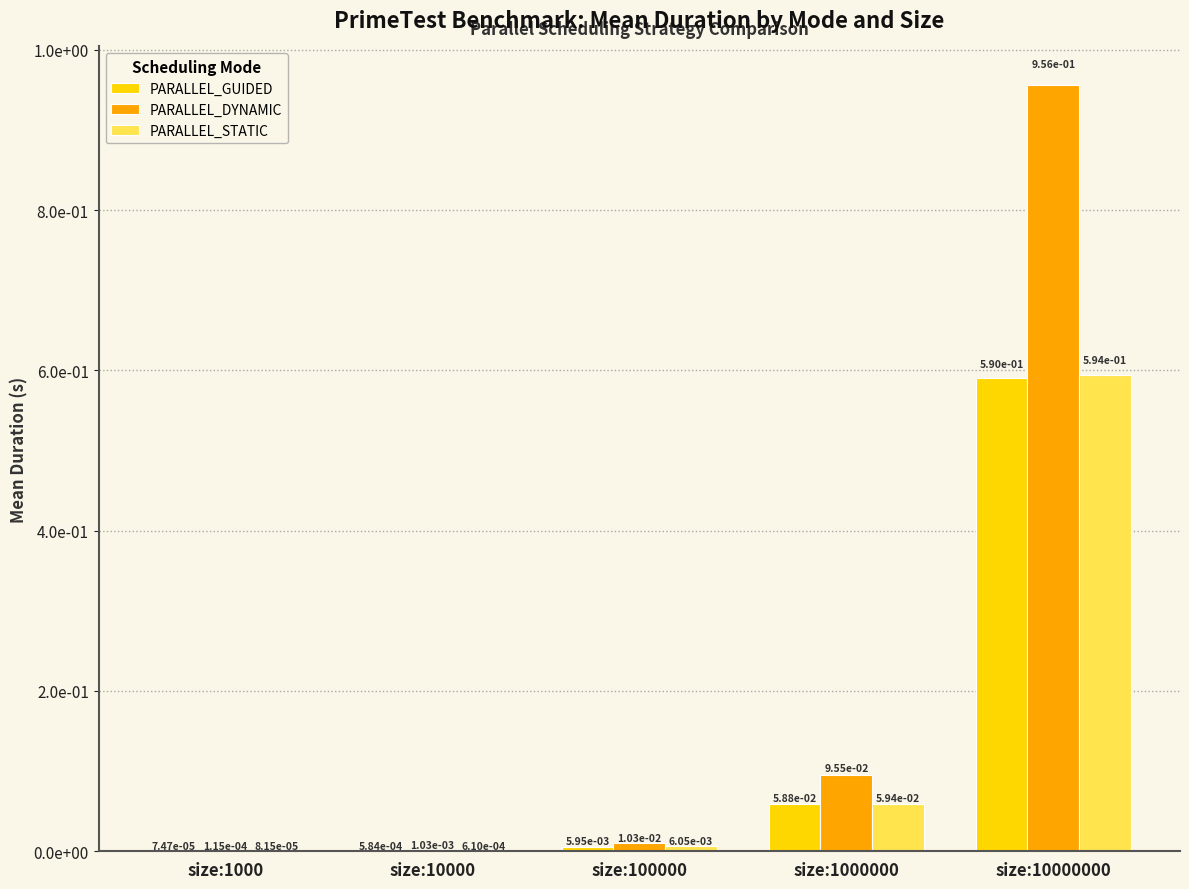

Reading left to right, transcribe all the data shown in this chart.

PARALLEL_GUIDED: size:1000=0.0	size:10000=0.0	size:100000=0.0	size:1000000=0.1	size:10000000=0.6
PARALLEL_DYNAMIC: size:1000=0.0	size:10000=0.0	size:100000=0.0	size:1000000=0.1	size:10000000=1.0
PARALLEL_STATIC: size:1000=0.0	size:10000=0.0	size:100000=0.0	size:1000000=0.1	size:10000000=0.6